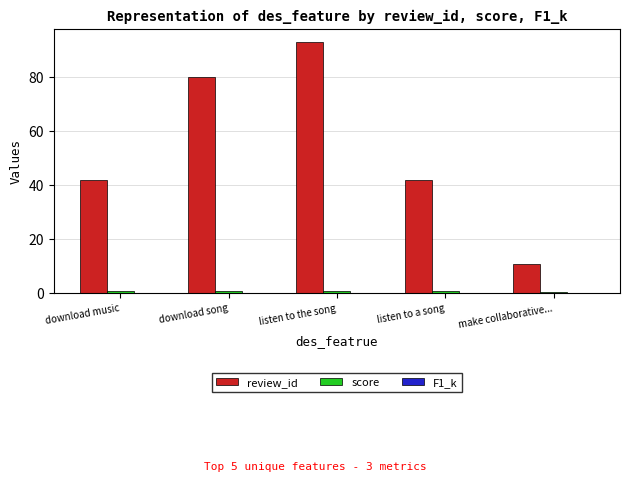

The review_id series shows 21.5 at download music. True or false?

False